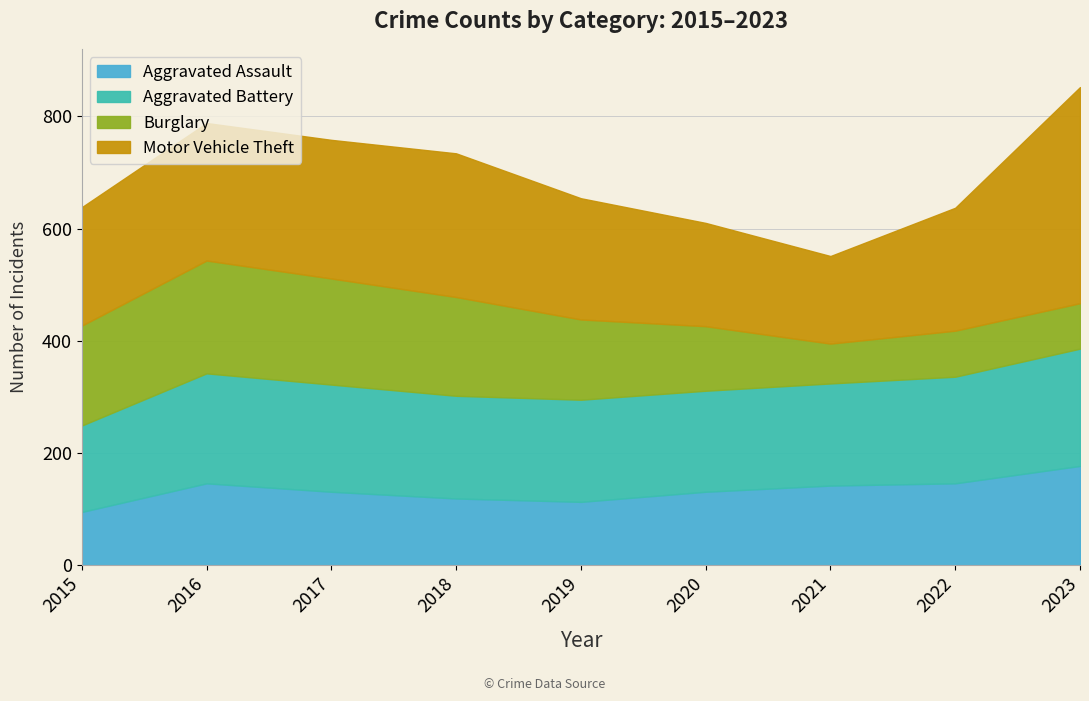

What value does the Motor Vehicle Theft series have at 2020?

184